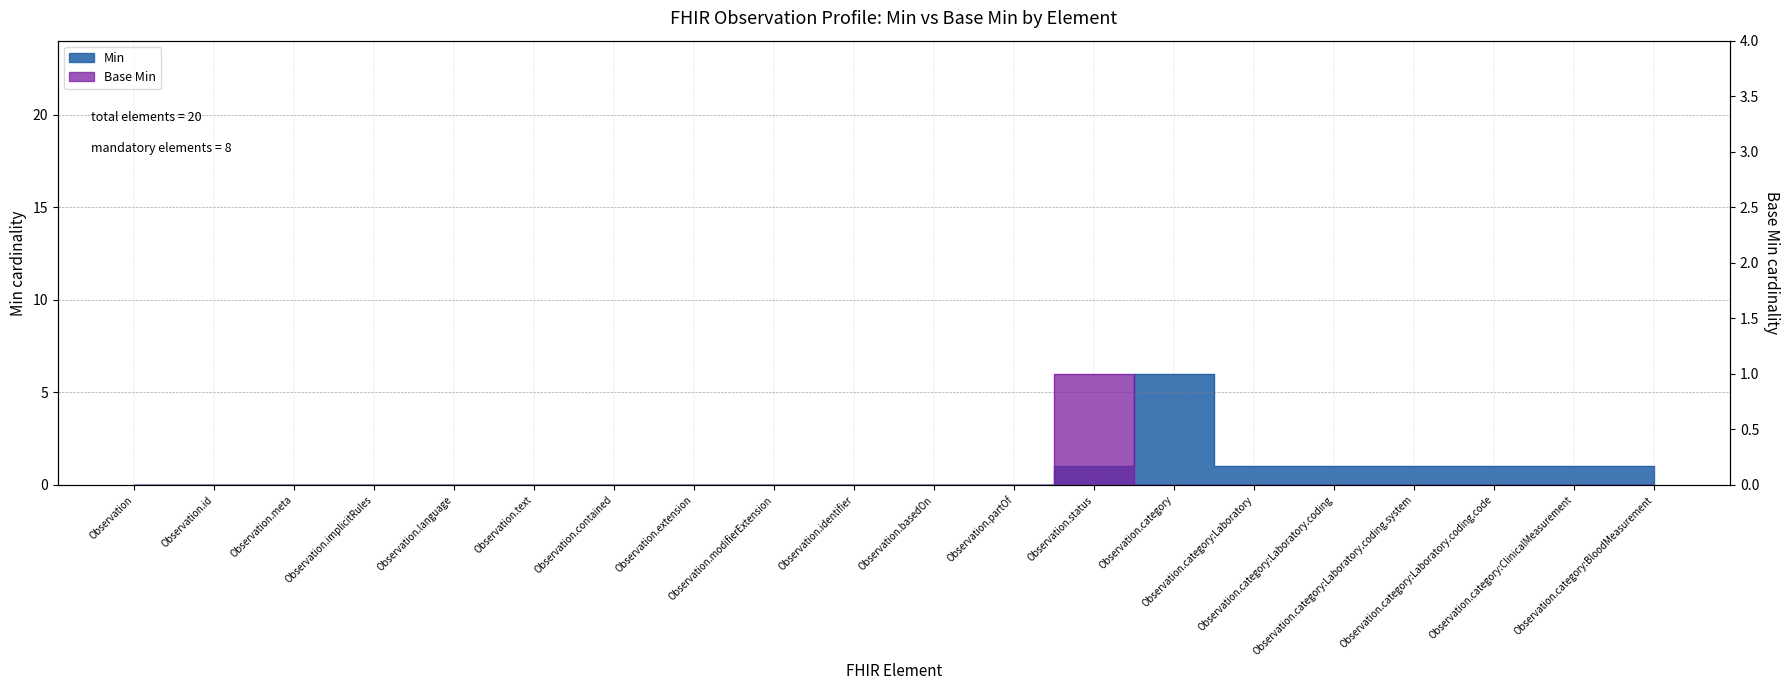

True or false: Base Min has more than 2 points higher than both neighbors.

False